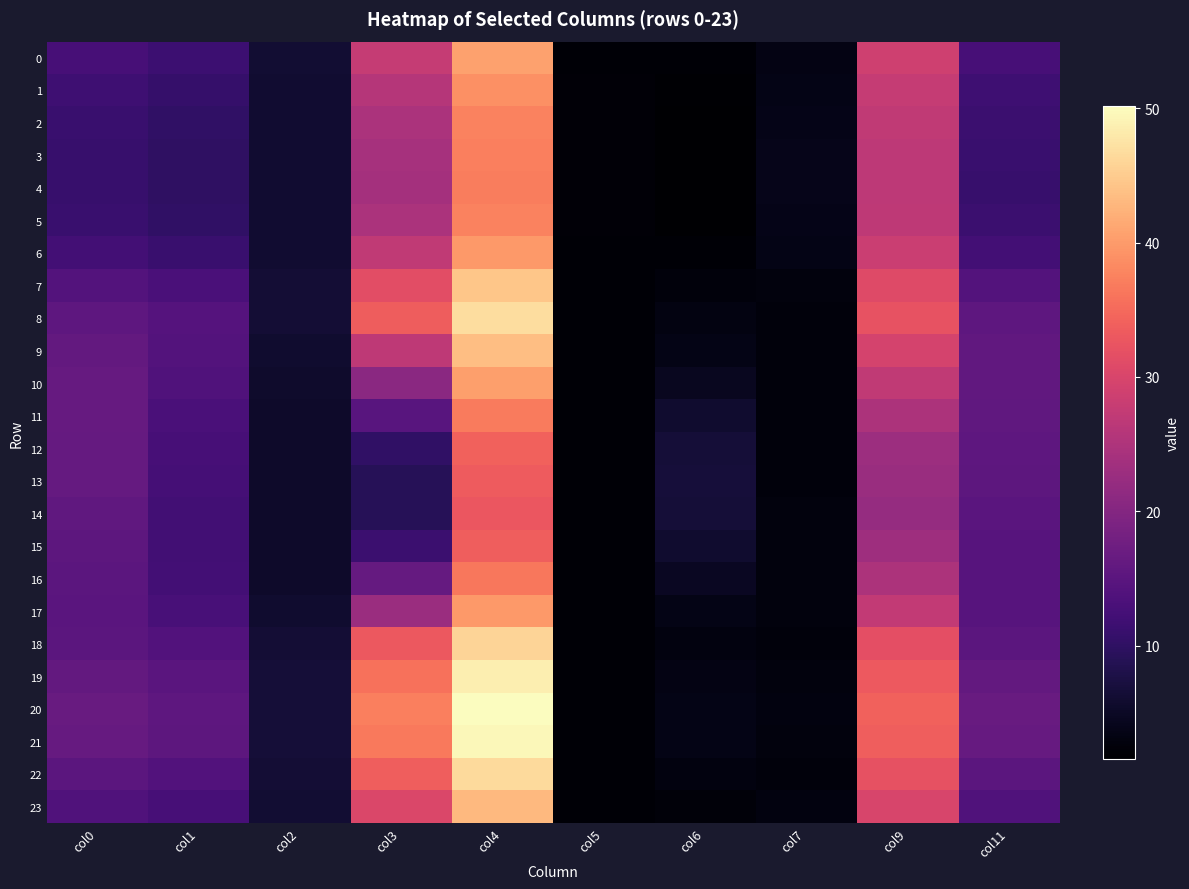

Which series changed the most between col3 and col6?

20